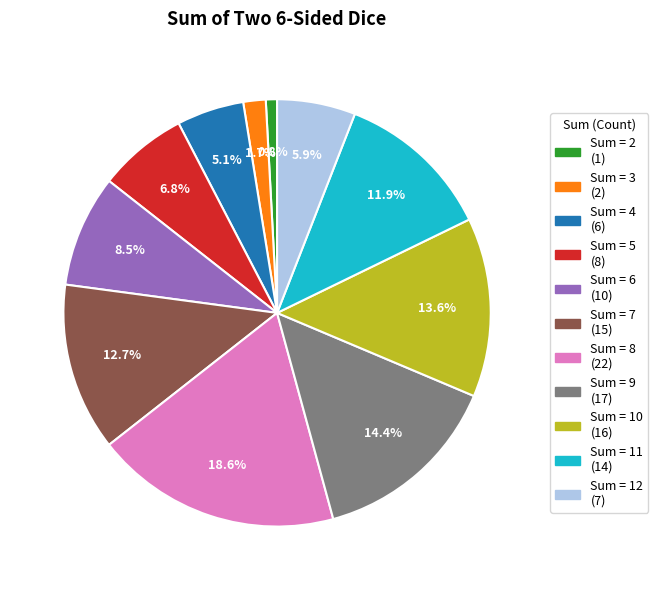

Is there a majority slice in this chart?

No